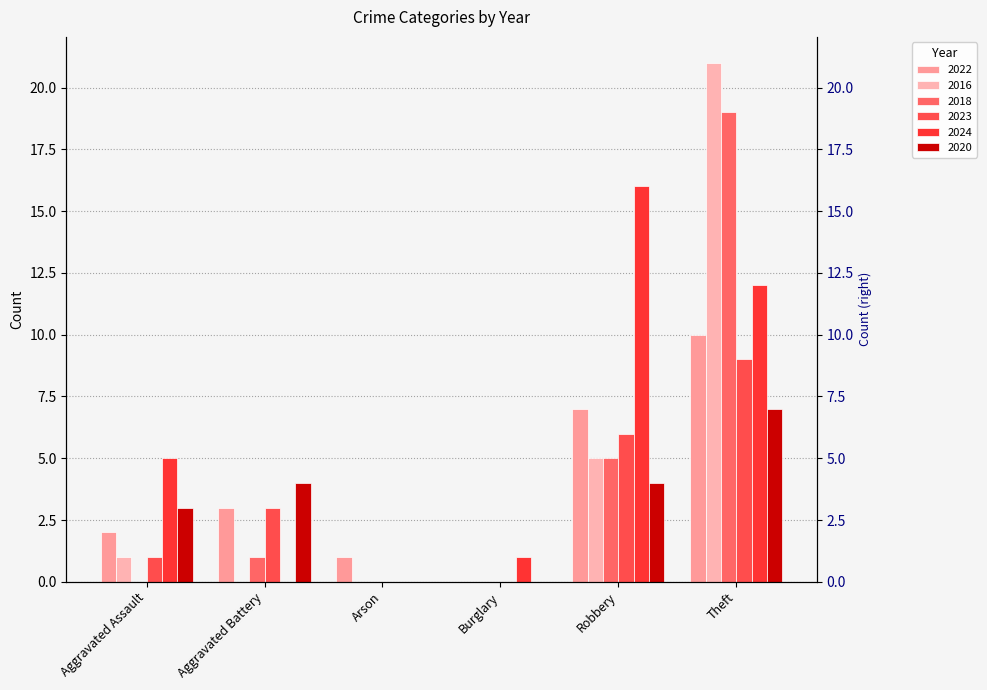

What is the total value across all series at Aggravated Assault?

12